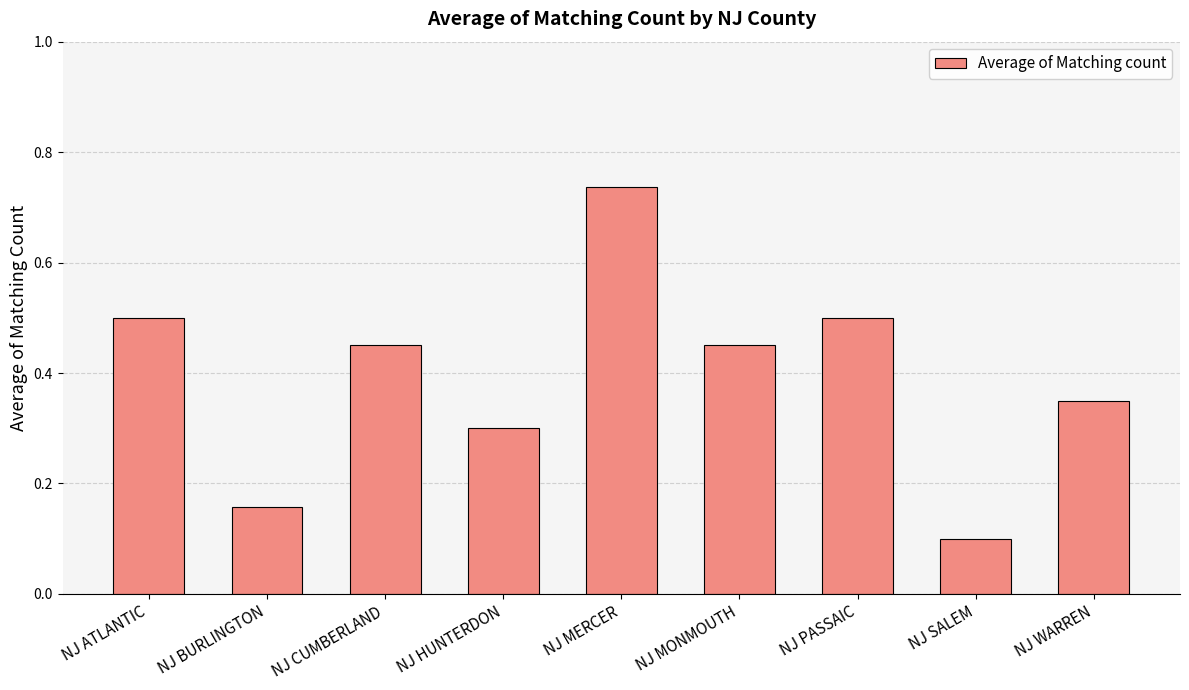

What is the label of the 7th bar from the right?

NJ CUMBERLAND